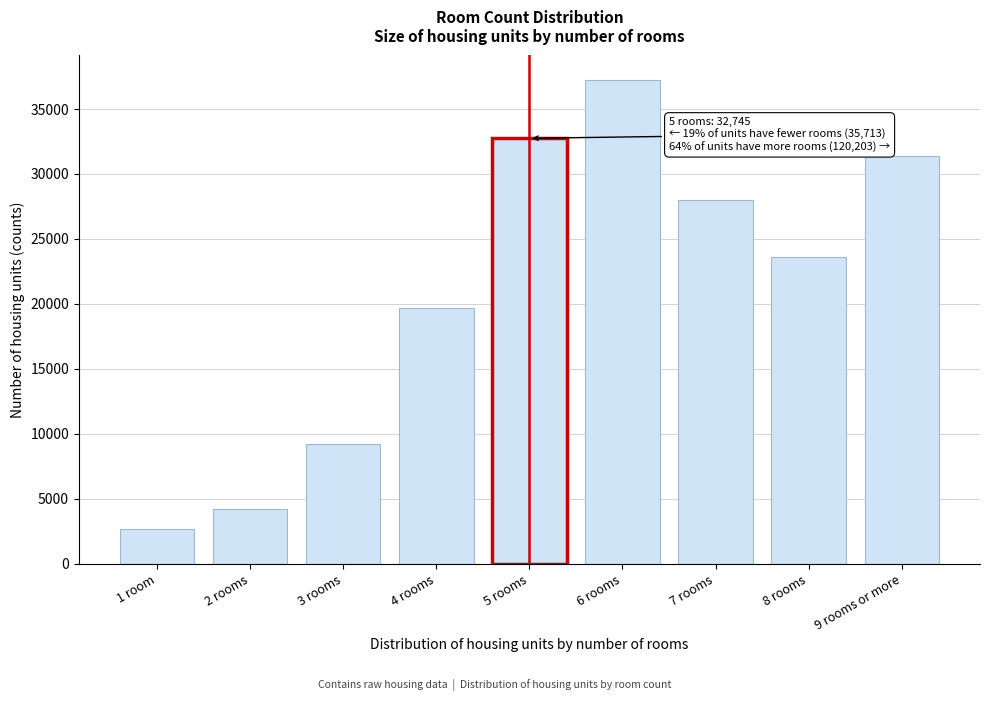

What is the ratio of the value at 7 rooms to the value at 9 rooms or more?

0.9